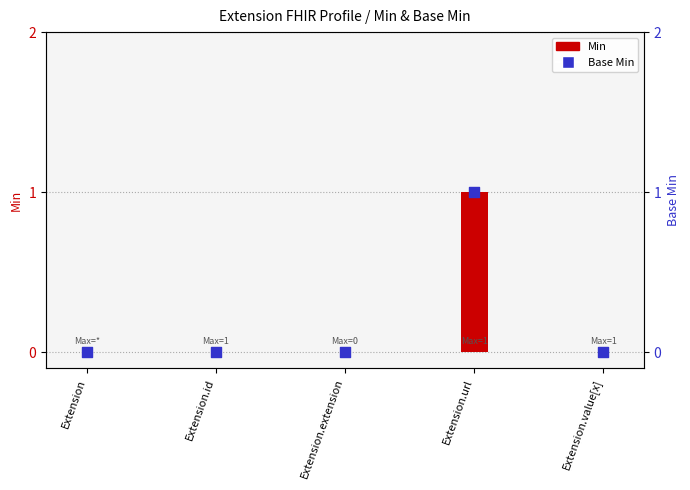

At which category is the sum across all series the highest?

Extension.url